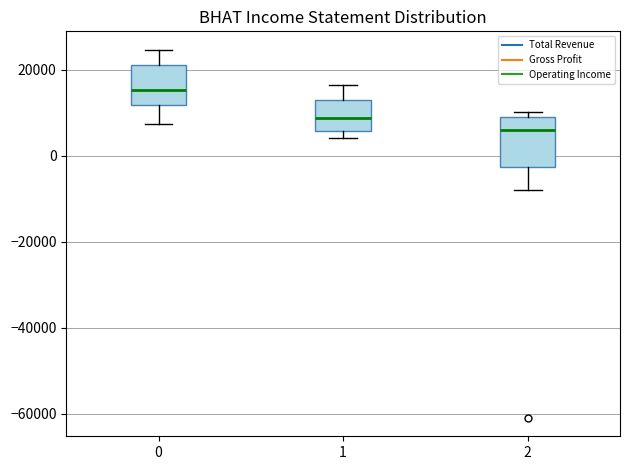

Which box has the highest median line?

0